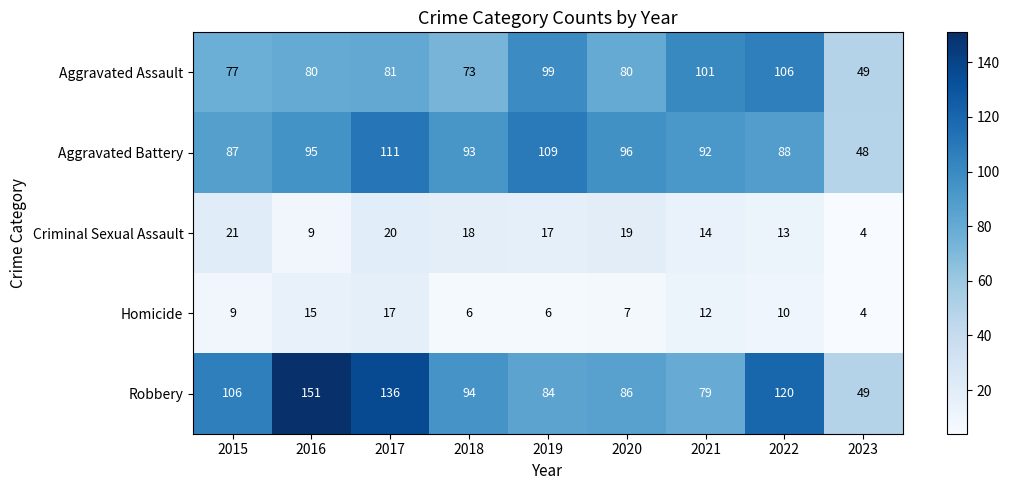

Rank the series by their maximum value, from lowest to highest.

Homicide, Criminal Sexual Assault, Aggravated Assault, Aggravated Battery, Robbery